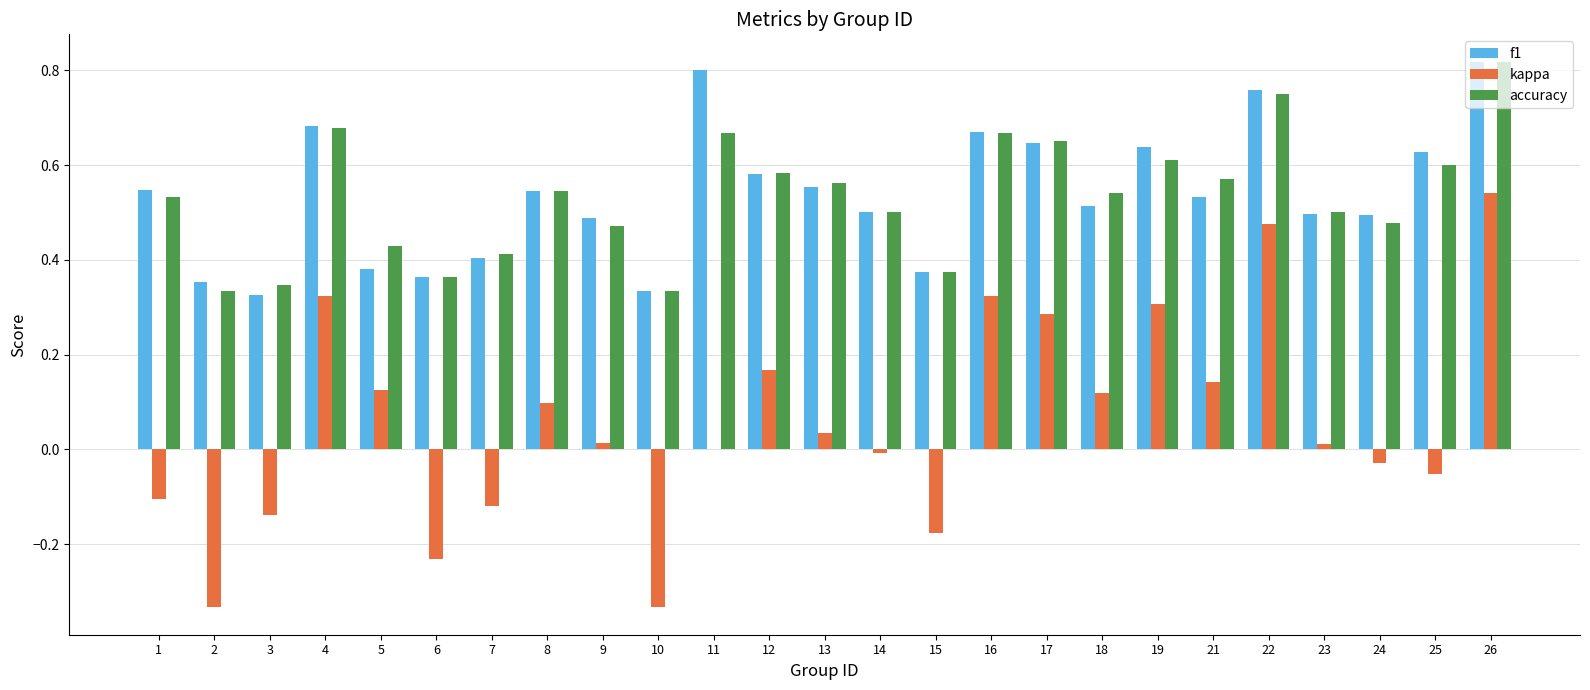

The kappa series shows 0.7 at 22. True or false?

False